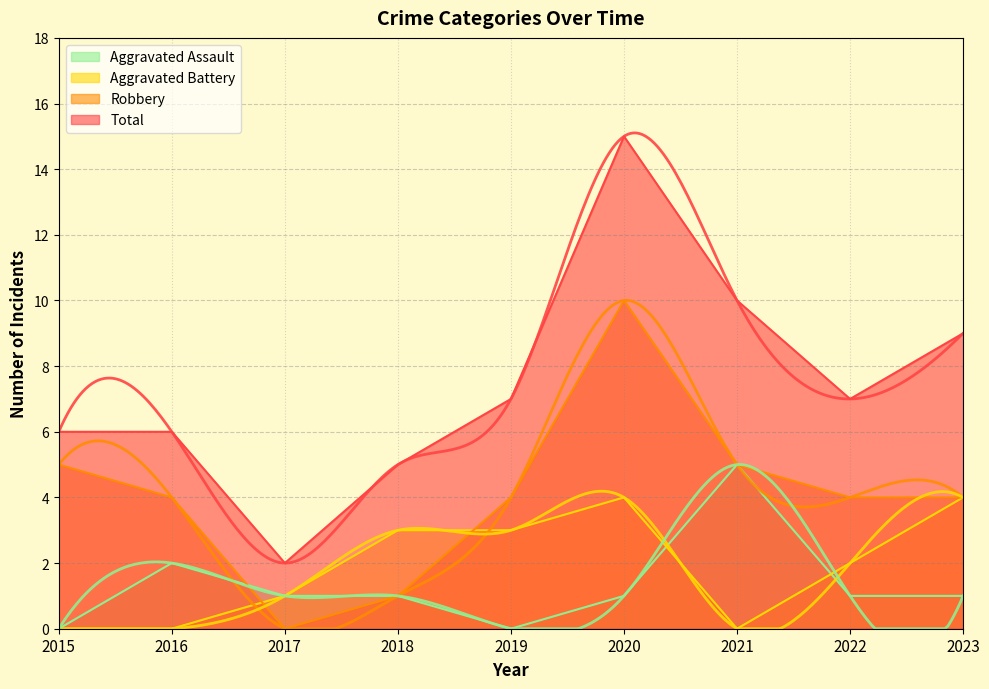

Rank the series at 2019 from highest to lowest value.

Total, Robbery, Aggravated Battery, Aggravated Assault